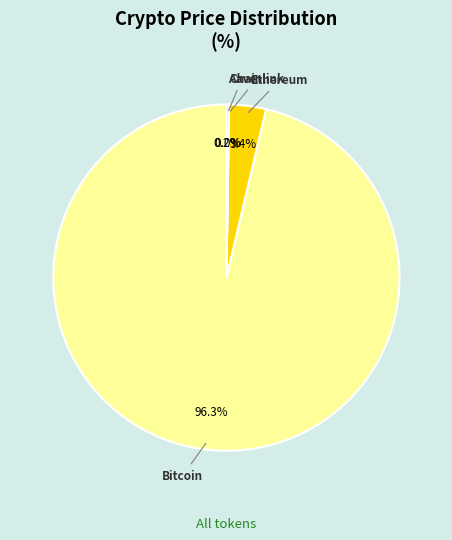

To the nearest percent, what portion does Bitcoin represent?

96%